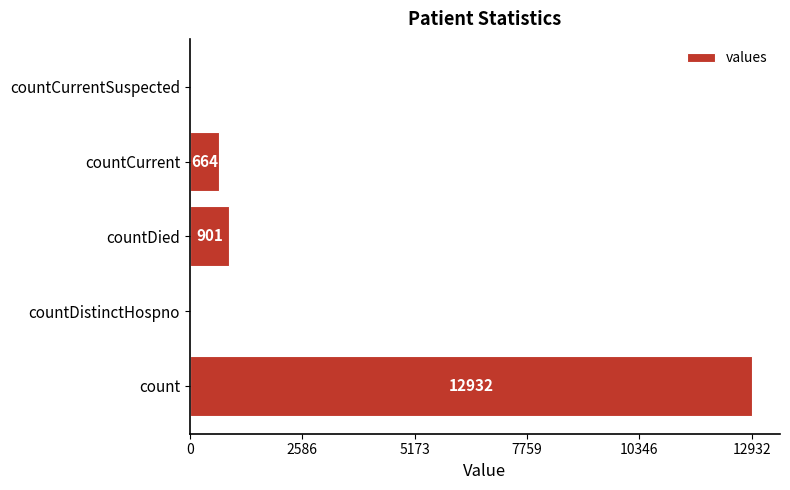

Are the bars horizontal?

Yes